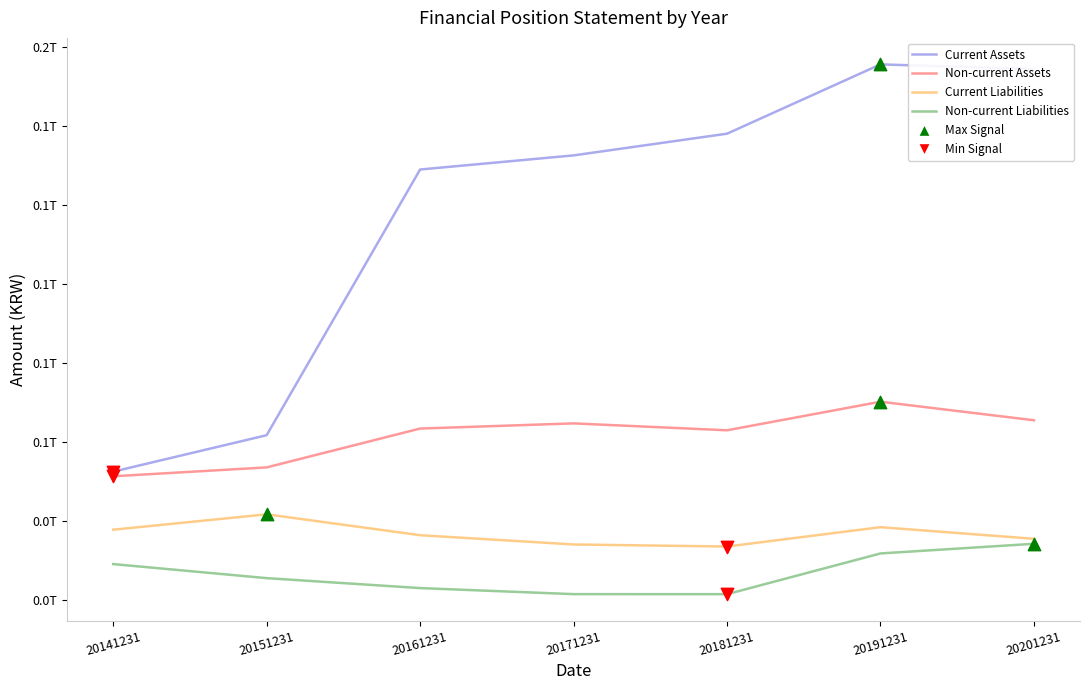

What are all the series names shown in the legend?

Current Assets, Non-current Assets, Current Liabilities, Non-current Liabilities